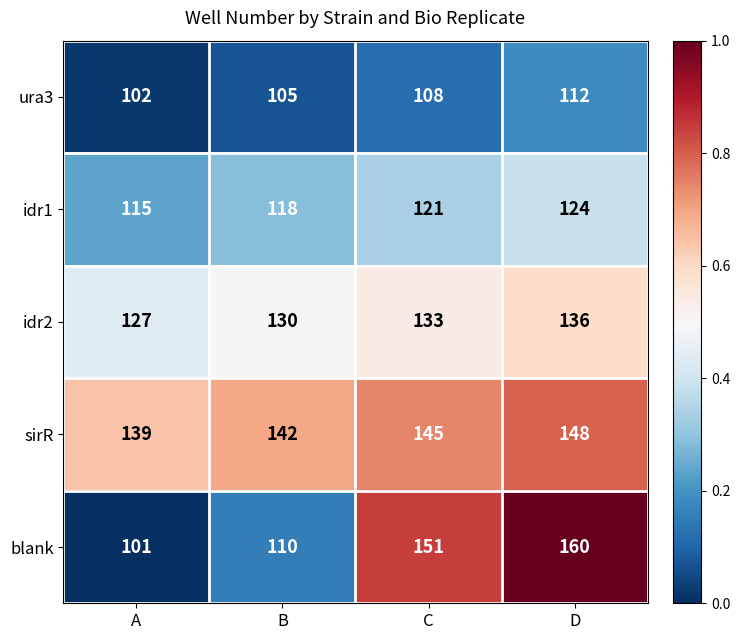

What is the difference between the highest and lowest values at A?

38